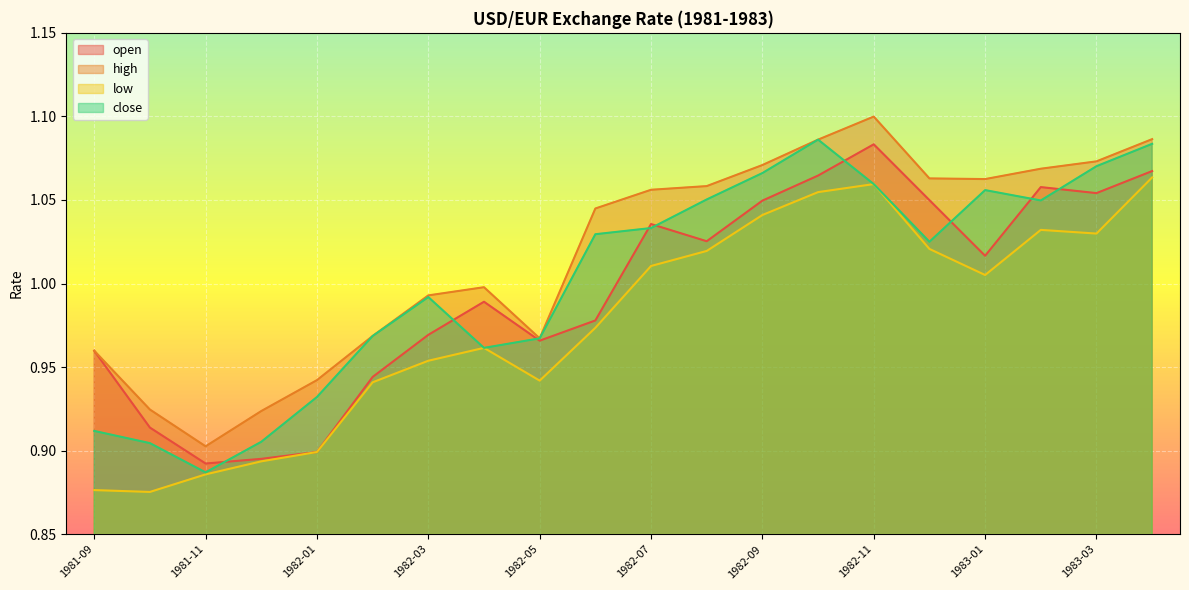

How many lines are shown in the chart?

4